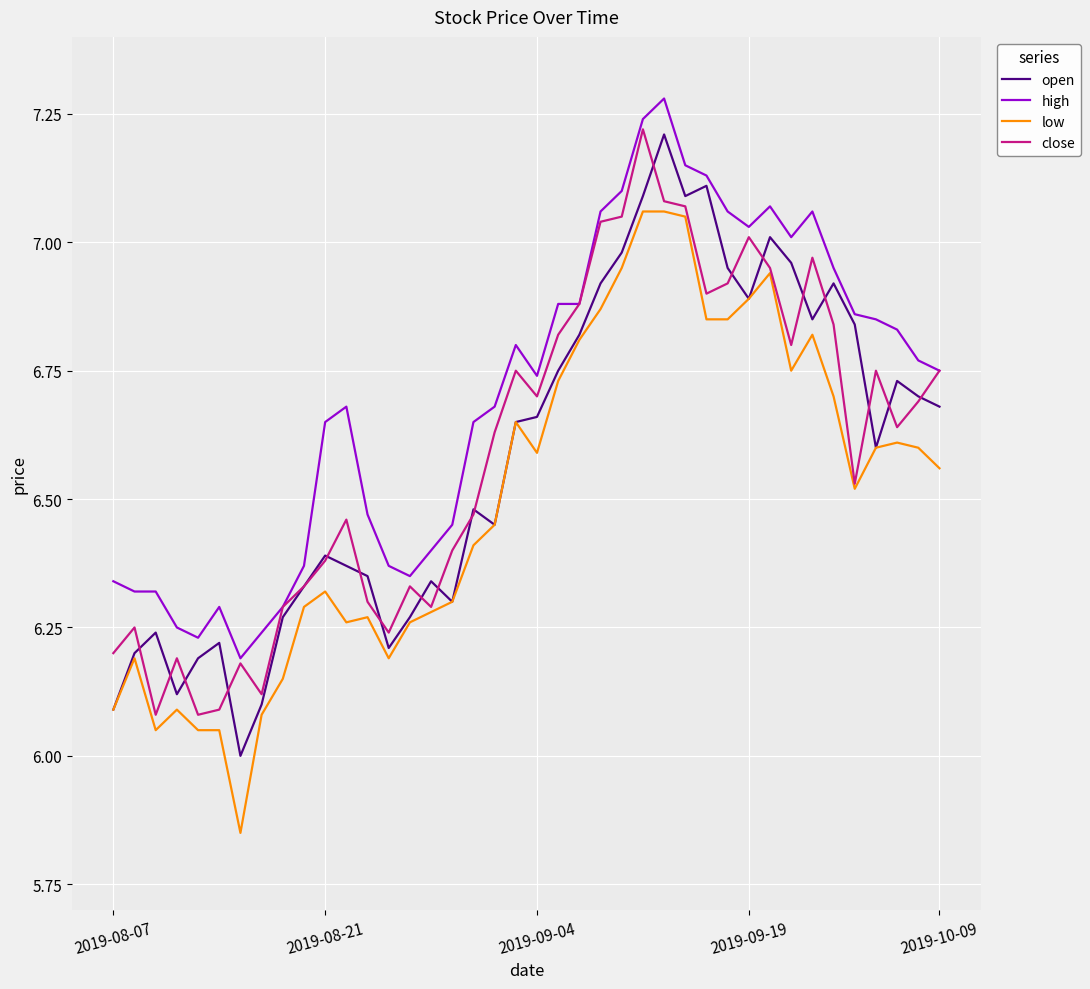

True or false: high and low intersect in this chart.

False